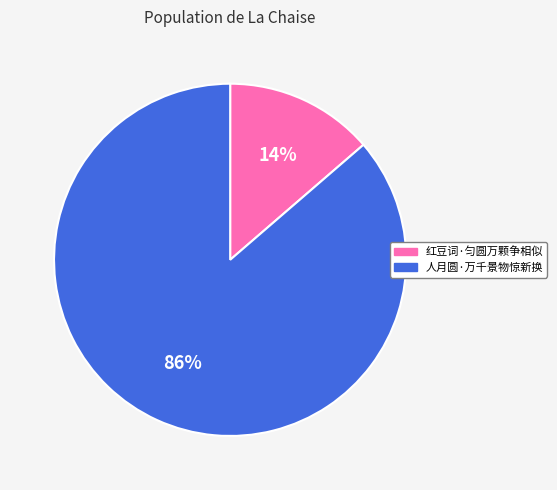

Is the sum of 人月圆·万千景物惊新换 and 红豆词·匀圆万颗争相似 greater than half?

Yes